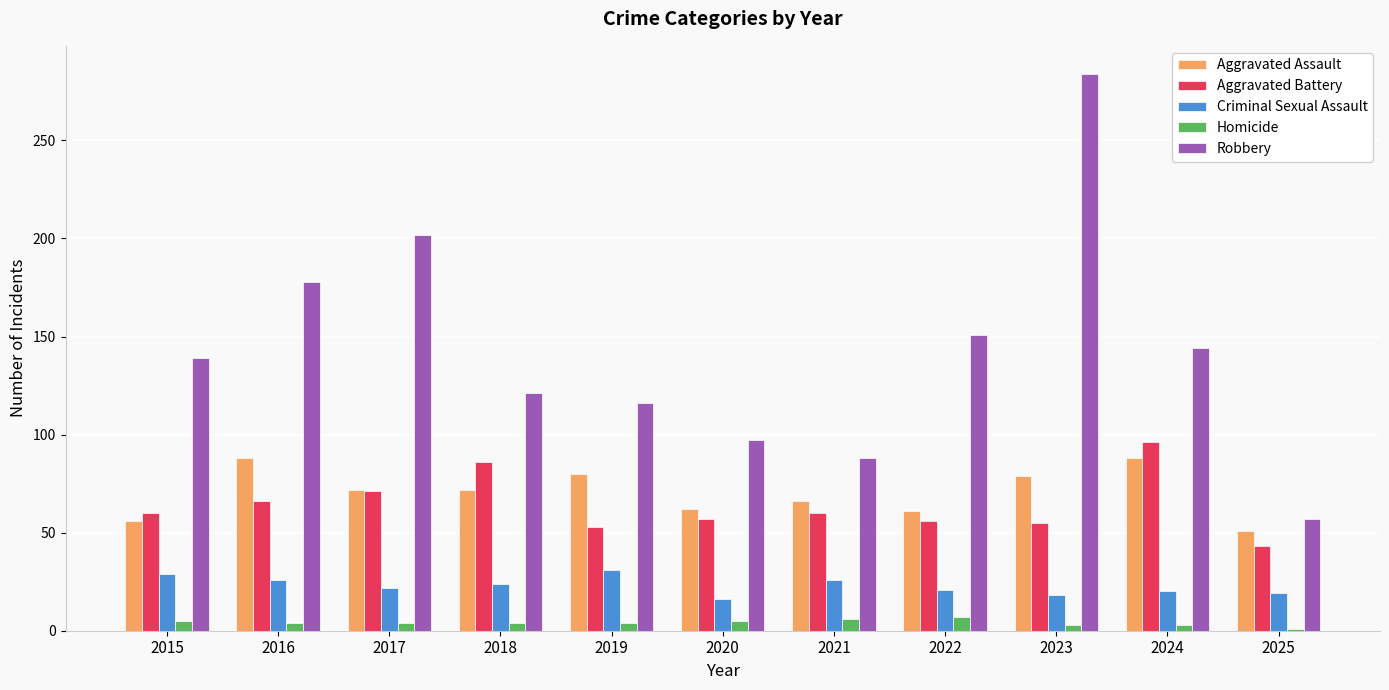

What is the value of the Aggravated Assault bar at the 6th from the left?

62